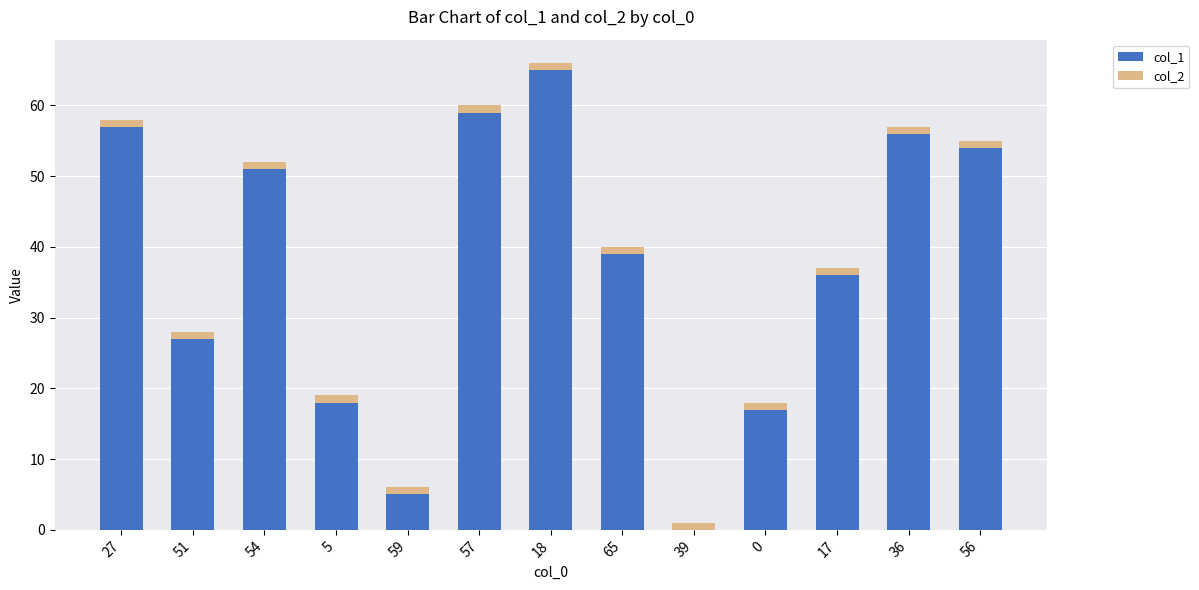

Are the bars horizontal?

No